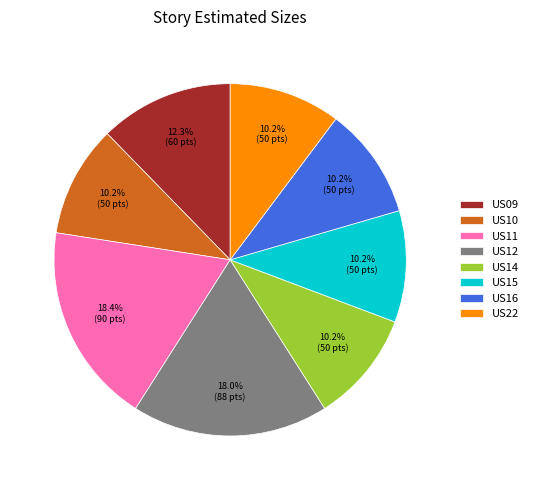

To the nearest percent, what percentage of the pie is US09?

12%